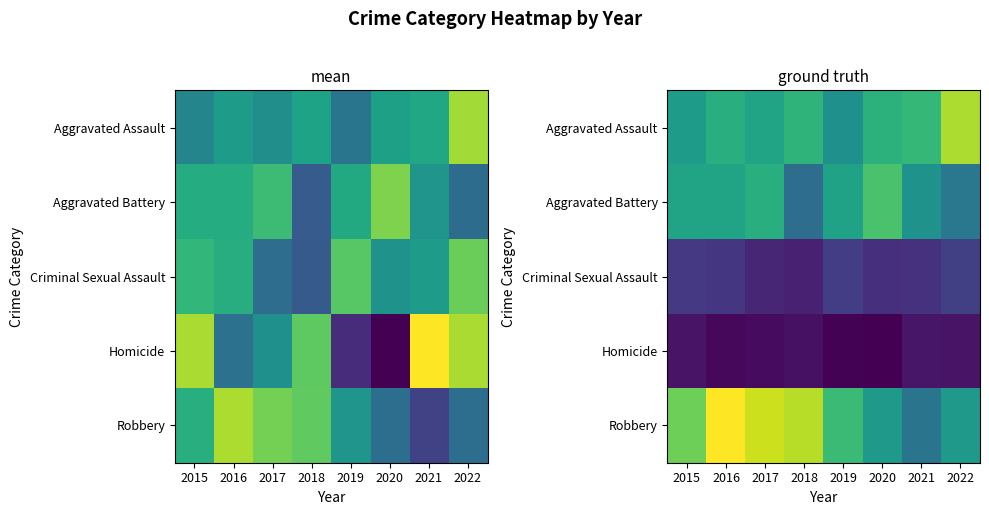

What is the total value across all series at 2018?

279